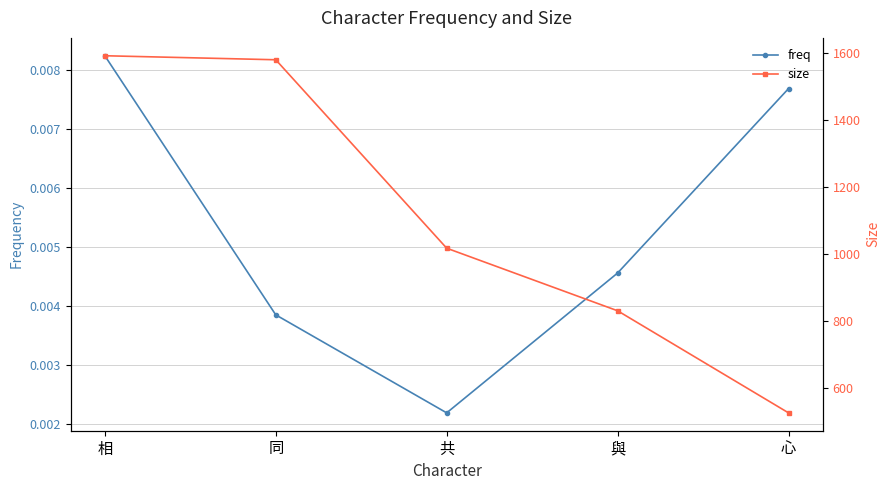

At which label is size closest to 1058?

共